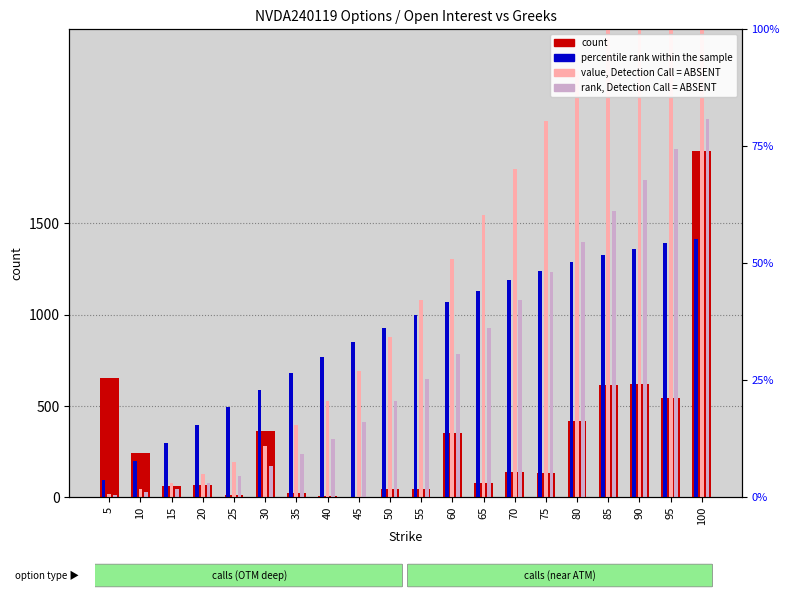

What is the value of the percentile rank within the sample bar at the 19th from the left?

1391.2